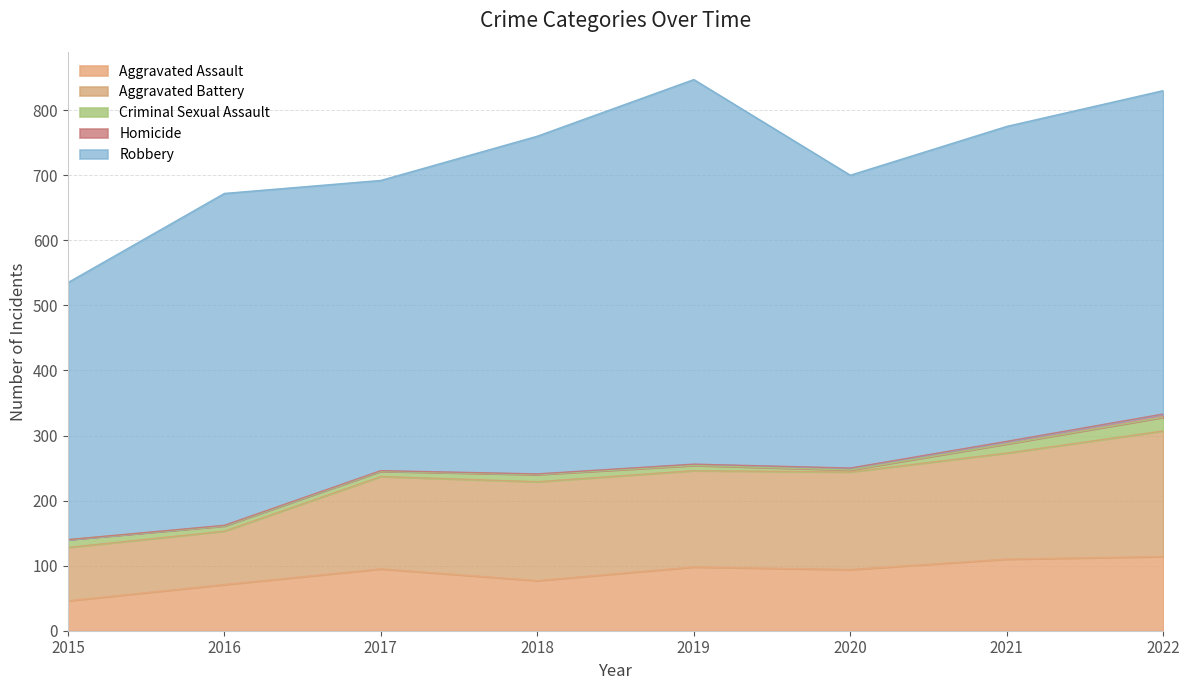

At which category does Aggravated Battery reach its first local valley?

2019